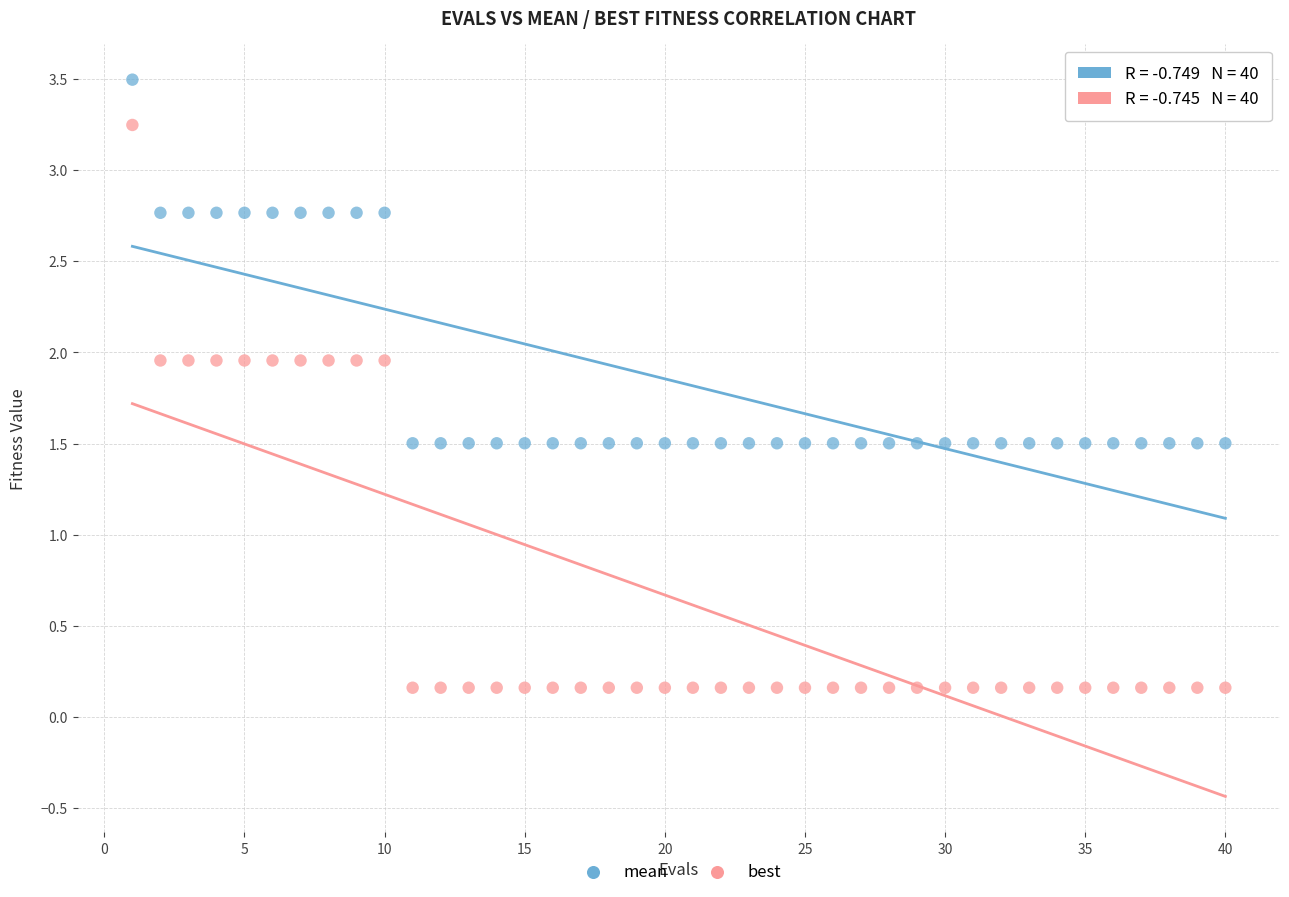

Across all data points, what is the range of X values (max minus min)?

39.0